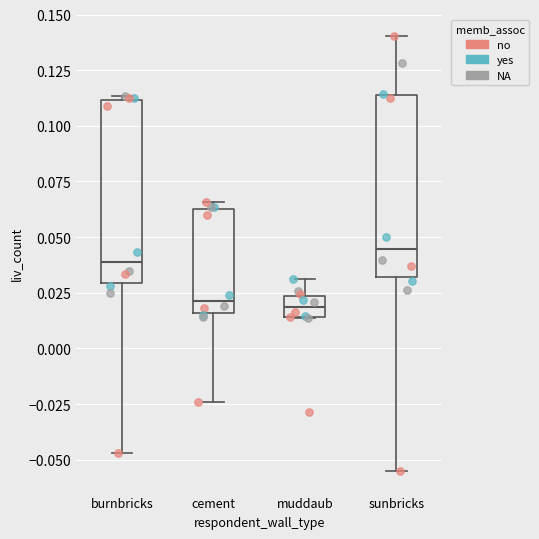

Where is the upper edge of the box for cement on the y-axis? The values are not printed on the chart, so give them approximately, as read against the axis.

0.065